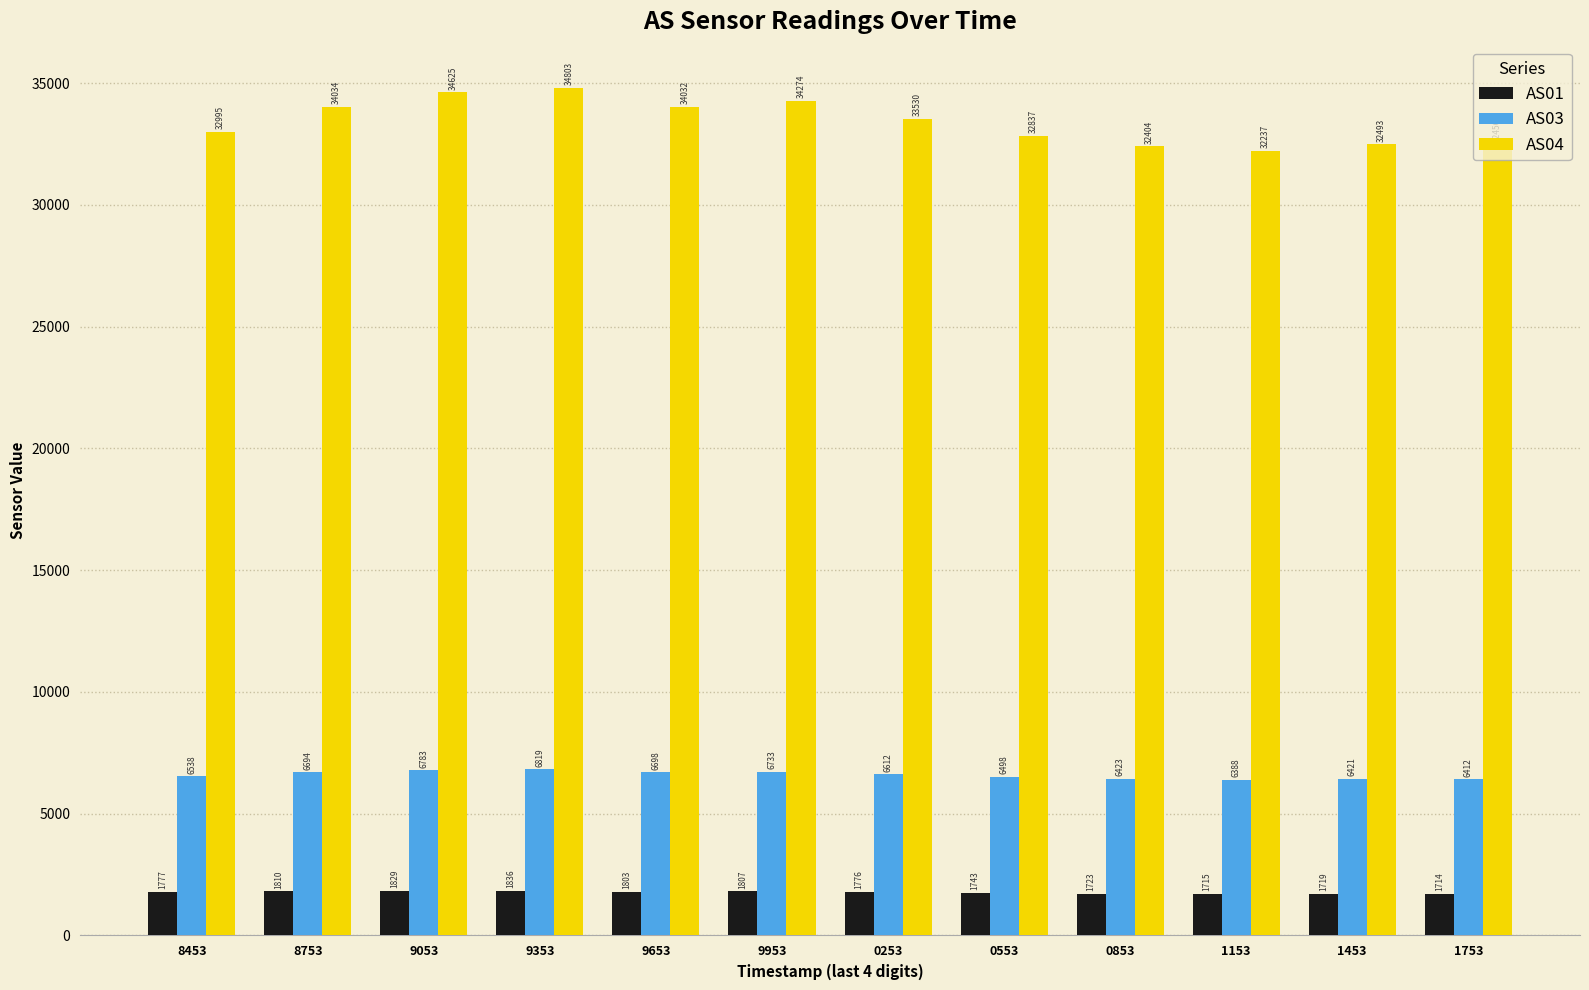

Is it true that AS03 equals 6783 at 9053?

True